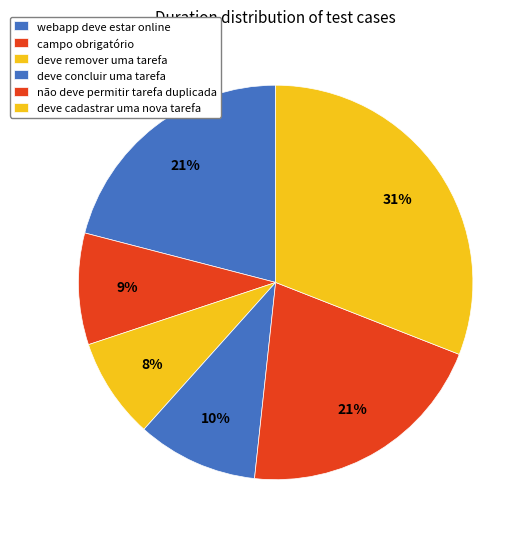

Is it true that deve cadastrar uma nova tarefa is 31% of the pie?

True